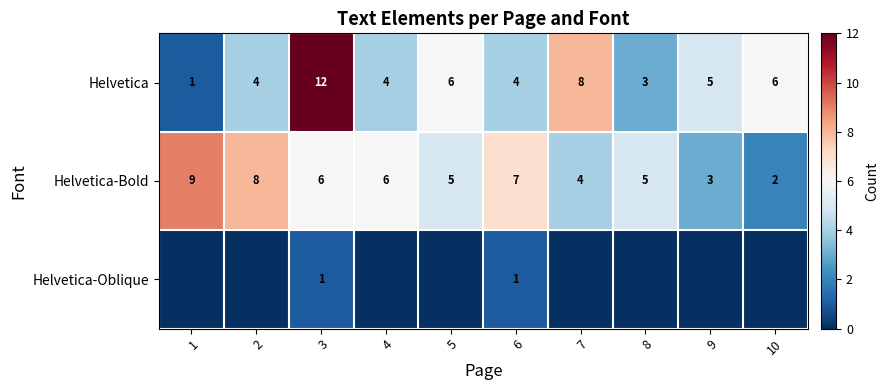

Where does the Helvetica series first go above 5?

3